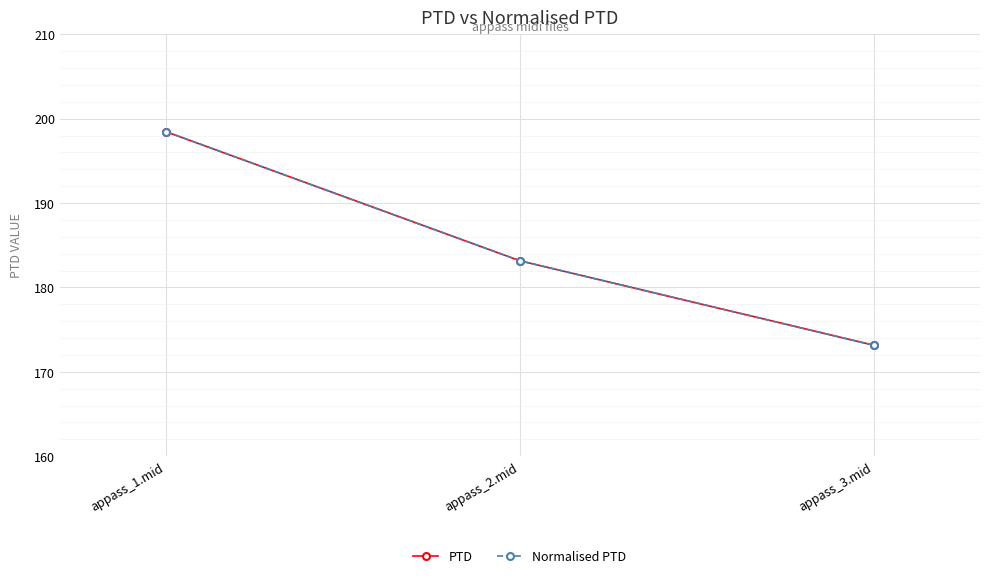

Reading right to left, extract all data points from this chart.

PTD: 173.1	183.2	198.5
Normalised PTD: 173.1	183.2	198.5